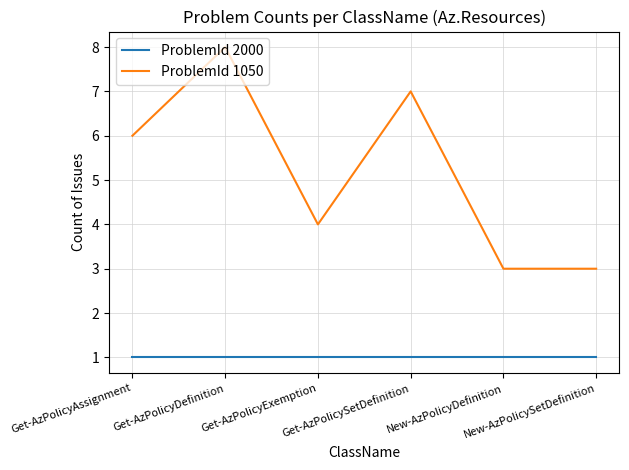

Reading left to right, what are all the values shown in this chart?

ProblemId 2000: Get-AzPolicyAssignment=1	Get-AzPolicyDefinition=1	Get-AzPolicyExemption=1	Get-AzPolicySetDefinition=1	New-AzPolicyDefinition=1	New-AzPolicySetDefinition=1
ProblemId 1050: Get-AzPolicyAssignment=6	Get-AzPolicyDefinition=8	Get-AzPolicyExemption=4	Get-AzPolicySetDefinition=7	New-AzPolicyDefinition=3	New-AzPolicySetDefinition=3